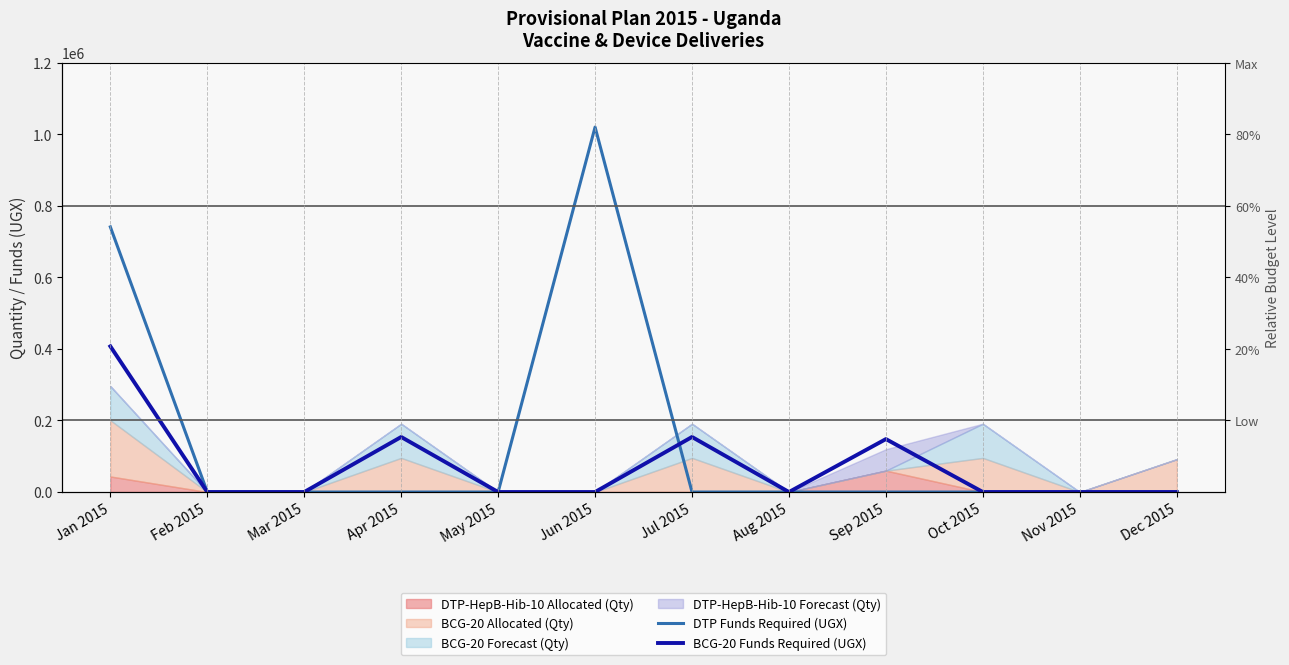

True or false: DTP Funds Required (UGX) has a value of -495444 at Apr 2015.

False